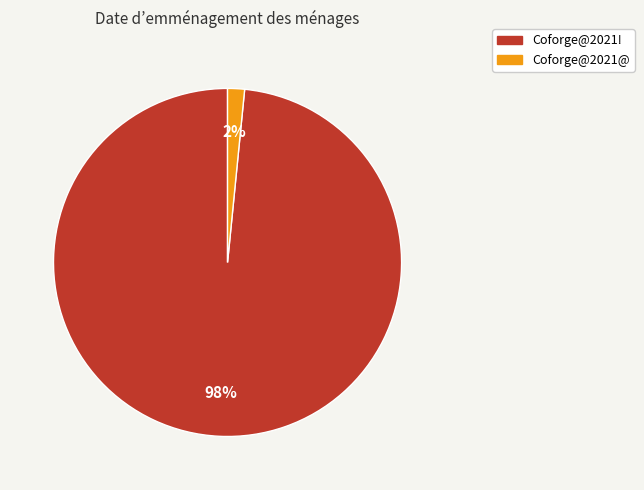

Which category has the biggest portion of the pie?

Coforge@2021!